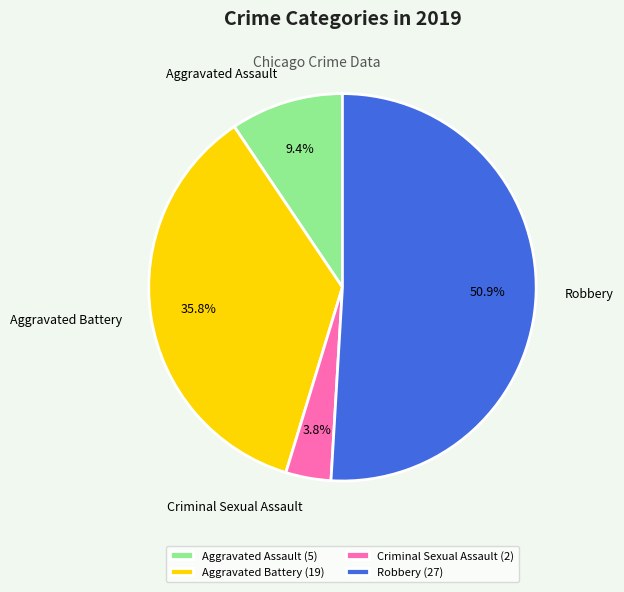

Combined, do Robbery and Aggravated Assault account for over 50%?

Yes